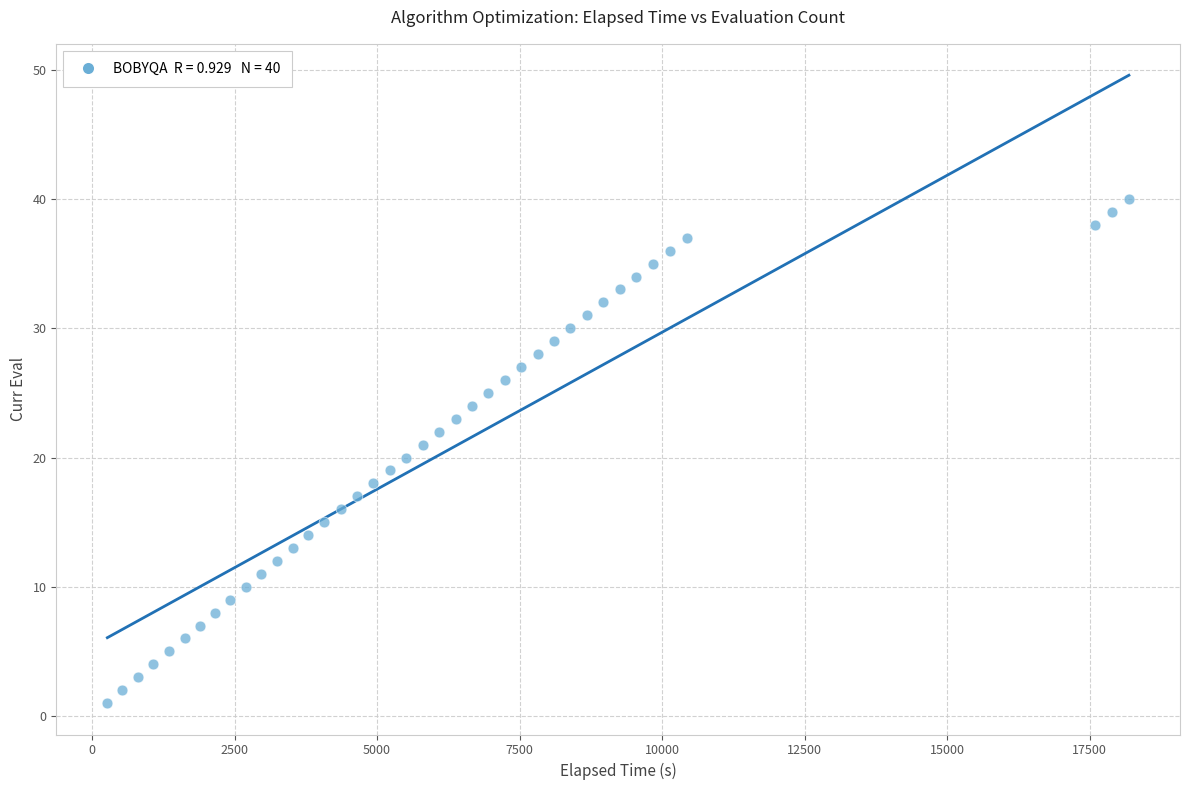

What is the range of Y values (max minus min)?

39